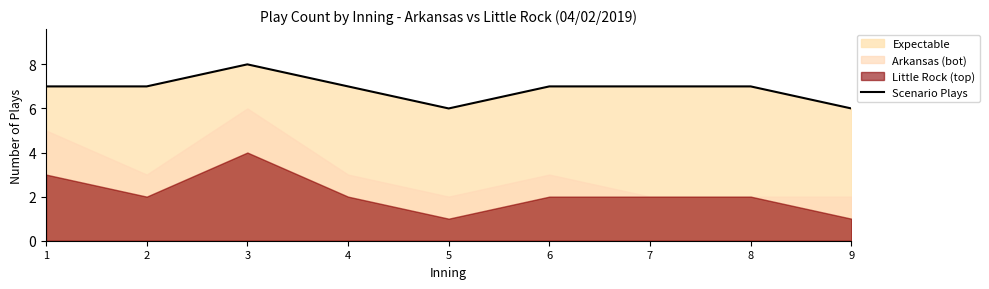

Does the chart display data point markers on the line(s)?

No